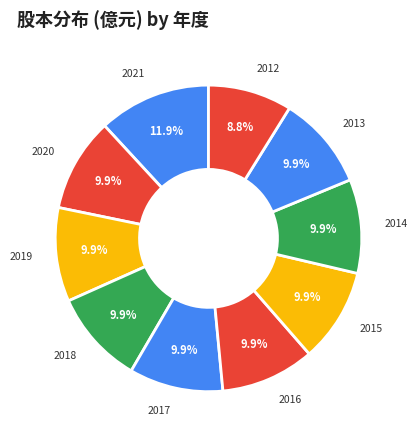

True or false: 2021 accounts for 12% of the total.

True